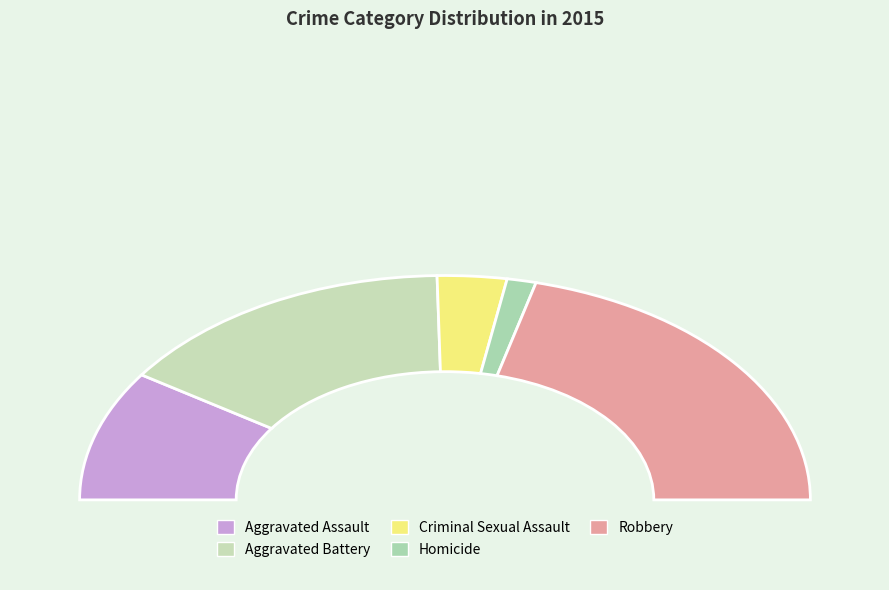

Does Homicide represent more than half of the total?

No